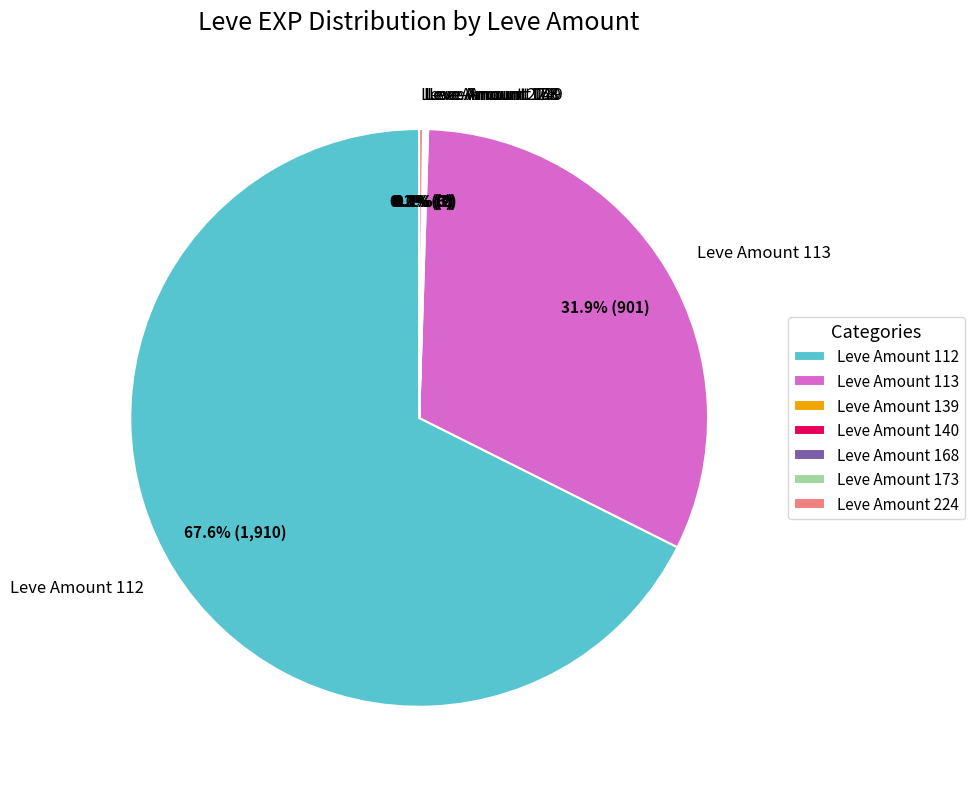

Does Leve Amount 112 represent more than half of the total?

Yes